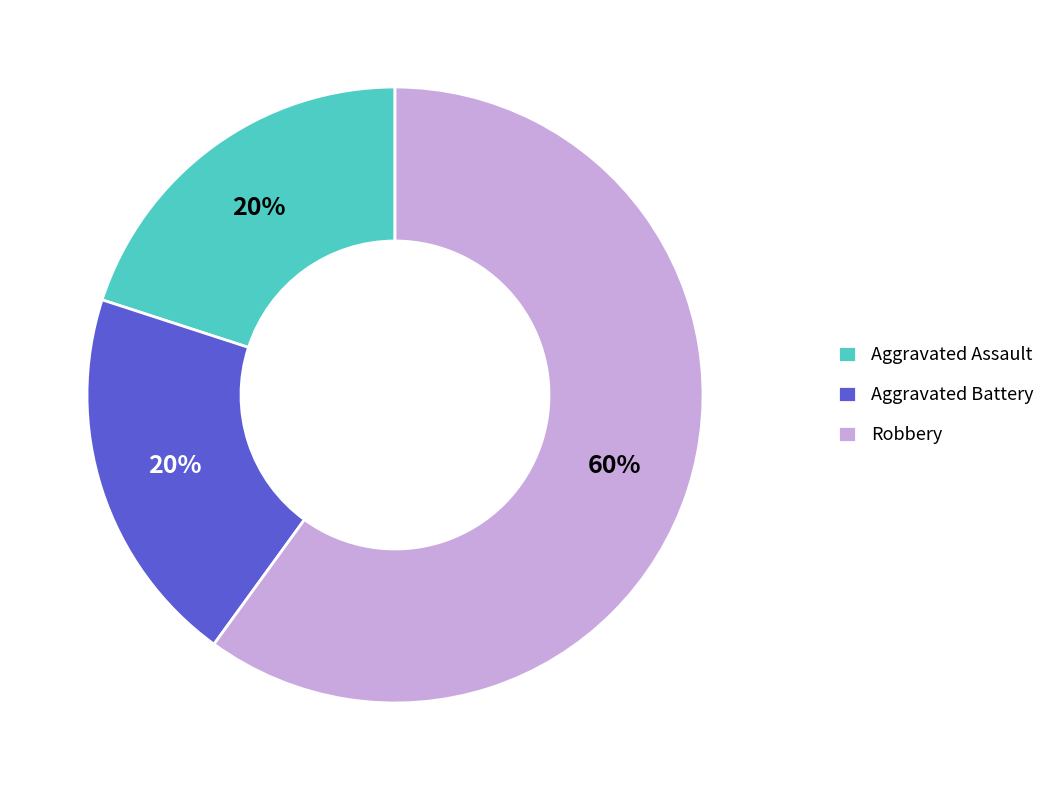

Is it true that Aggravated Battery is 5% of the pie?

False